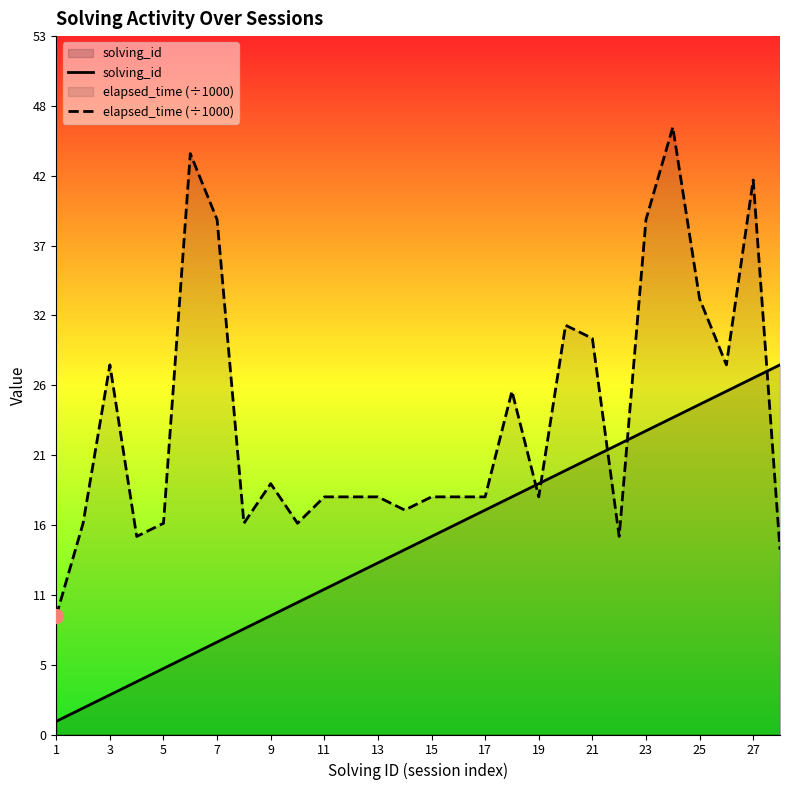

How many intersections are there between solving_id and elapsed_time (÷1000)?

5